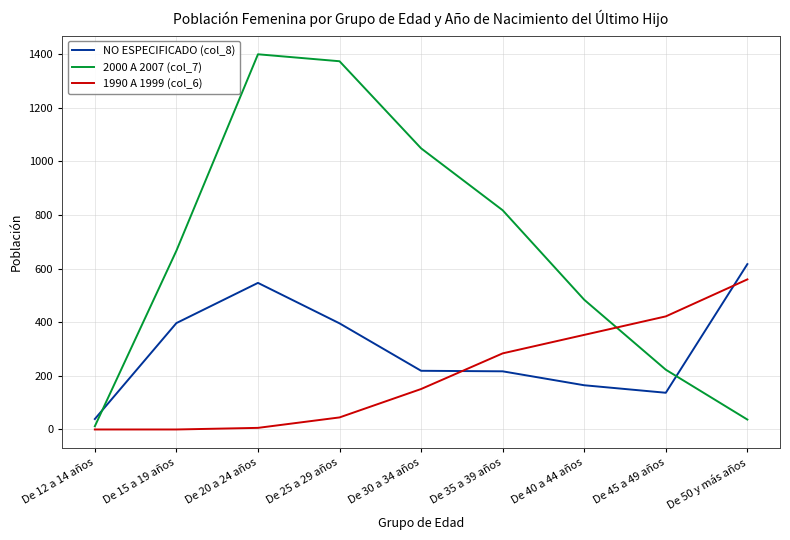

What is the difference between the second highest and second lowest values in the 1990 A 1999 (col_6) series?

422